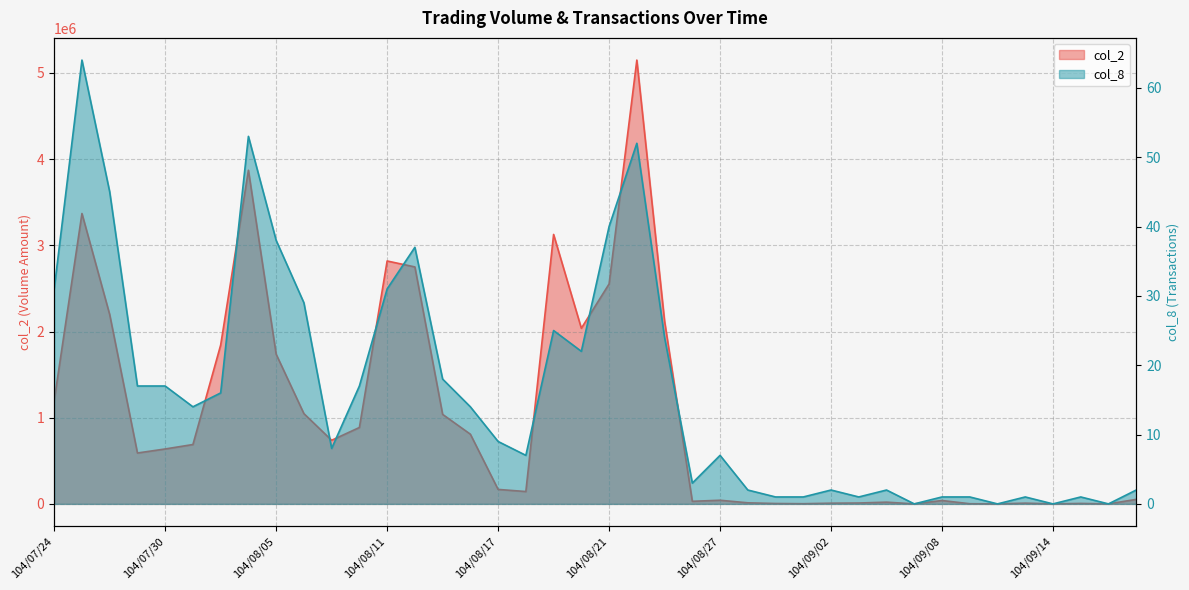

Does the chart display data point markers on the line(s)?

No